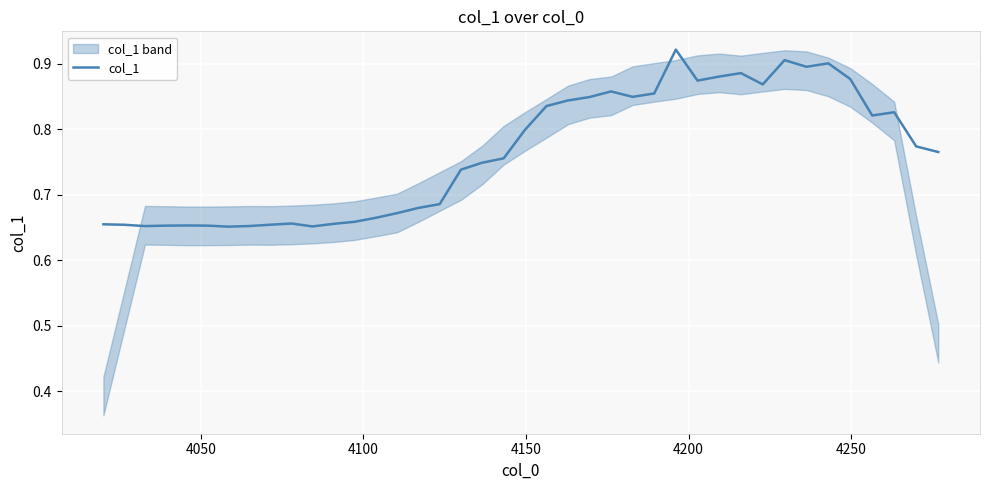

Count the values in the range 0 to 1.

40